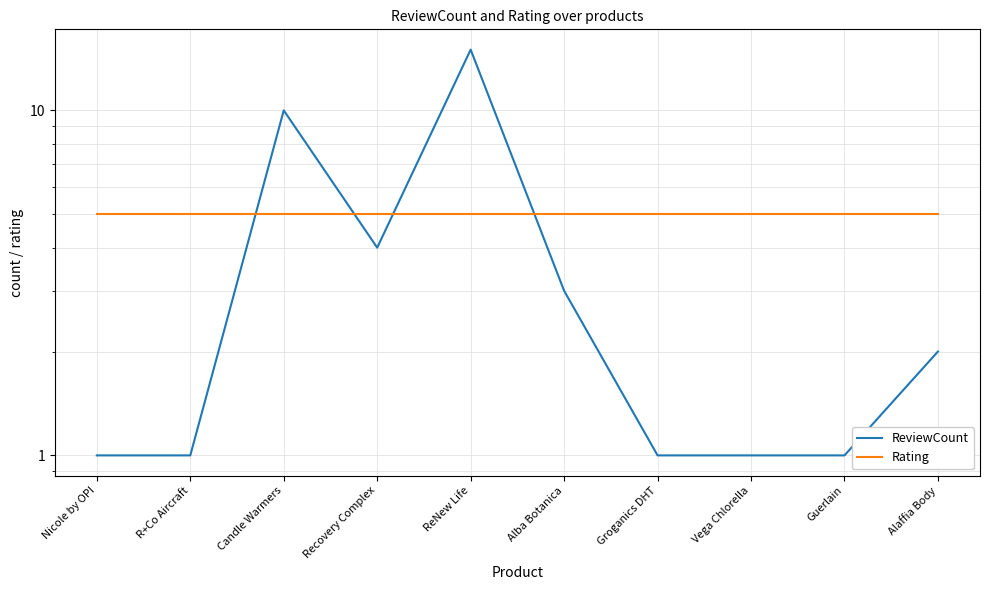

Reading left to right, transcribe all the data shown in this chart.

ReviewCount: 1	1	10	4	15	3	1	1	1	2
Rating: 5	5	5	5	5	5	5	5	5	5